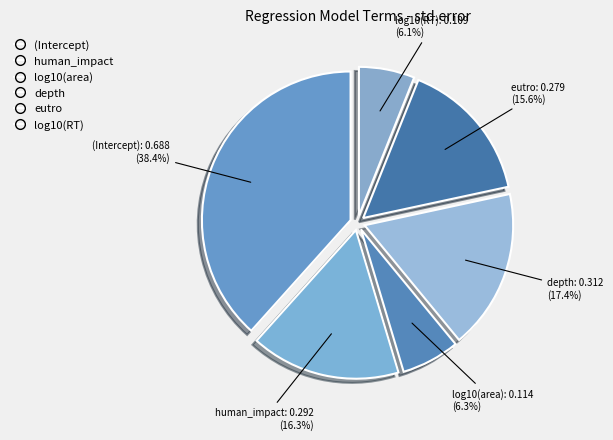

How many slices are in this pie chart?

6